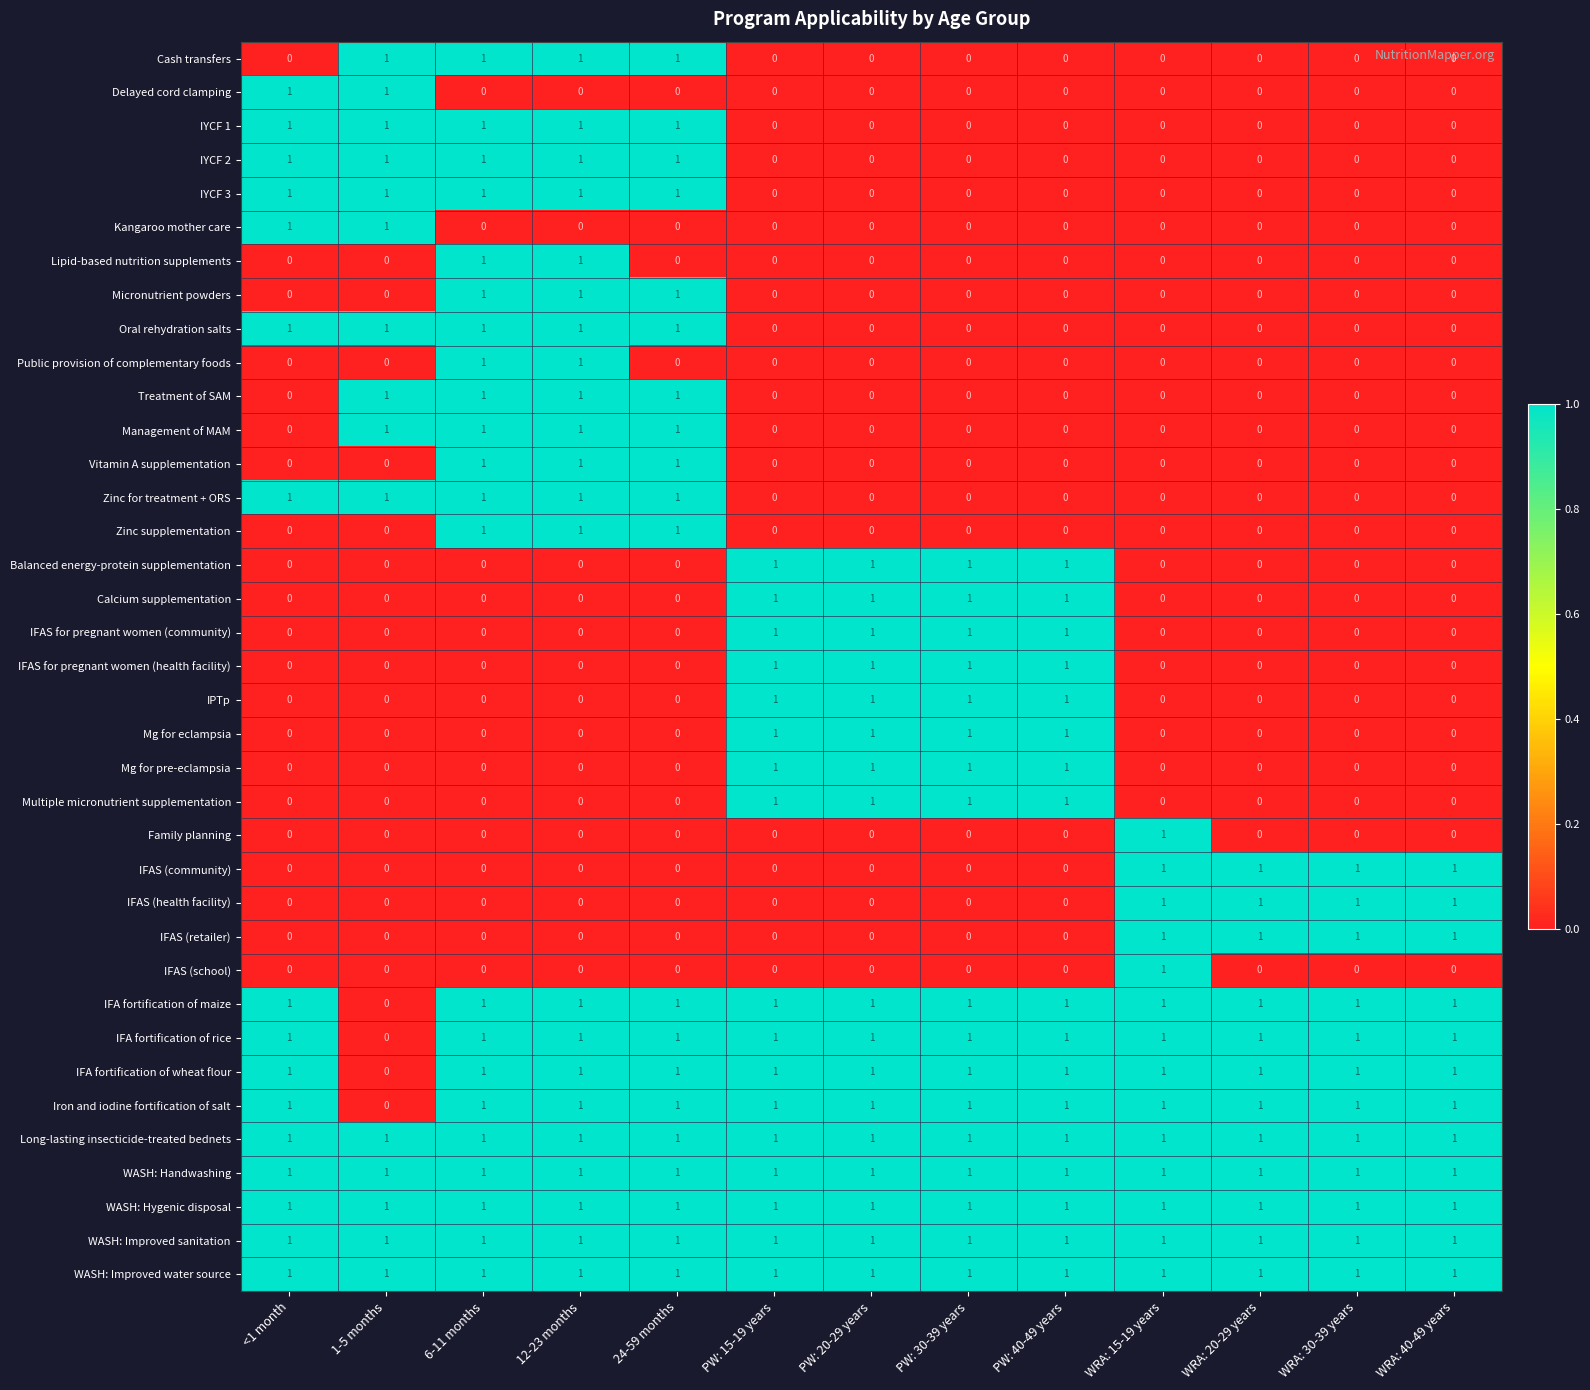

How many Mg for eclampsia values are between 0 and 1?

13